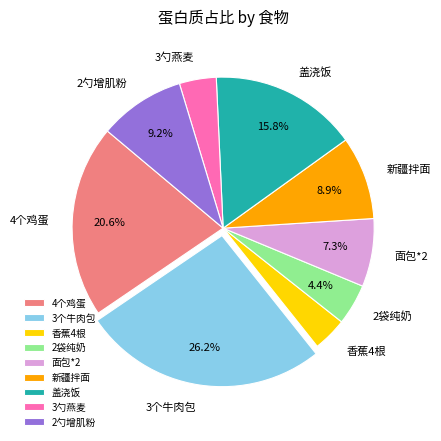

How many slices are in this pie chart?

9